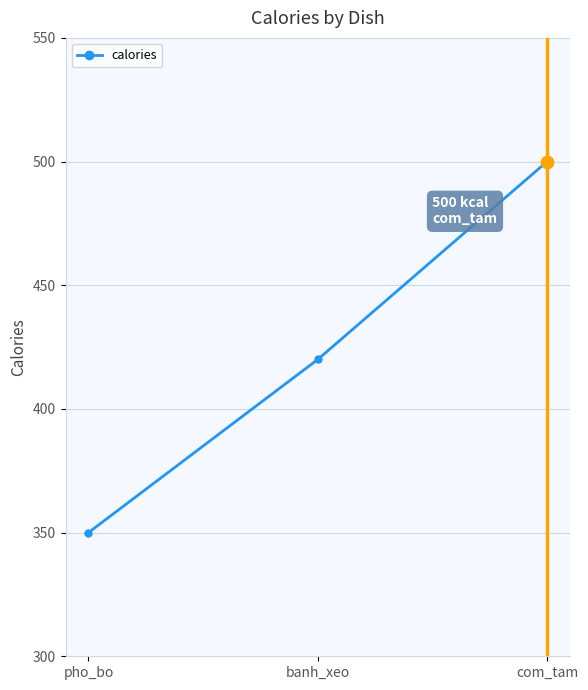

What is the change in value from banh_xeo to com_tam?

+80